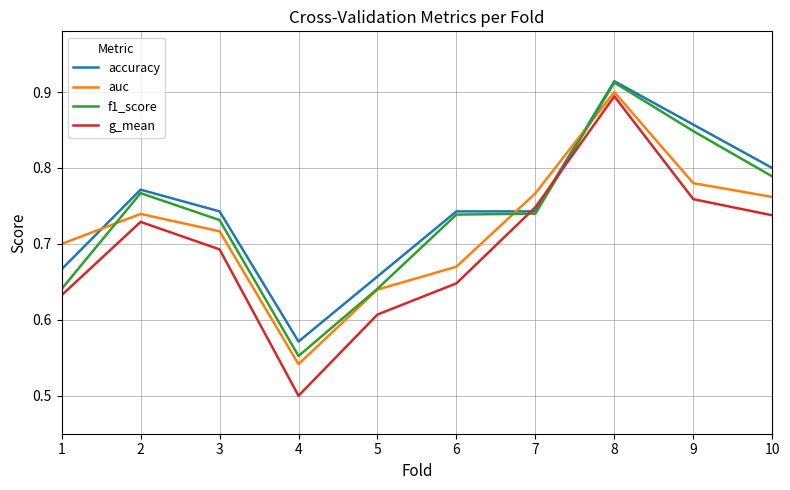

At which label is accuracy closest to 0?

4